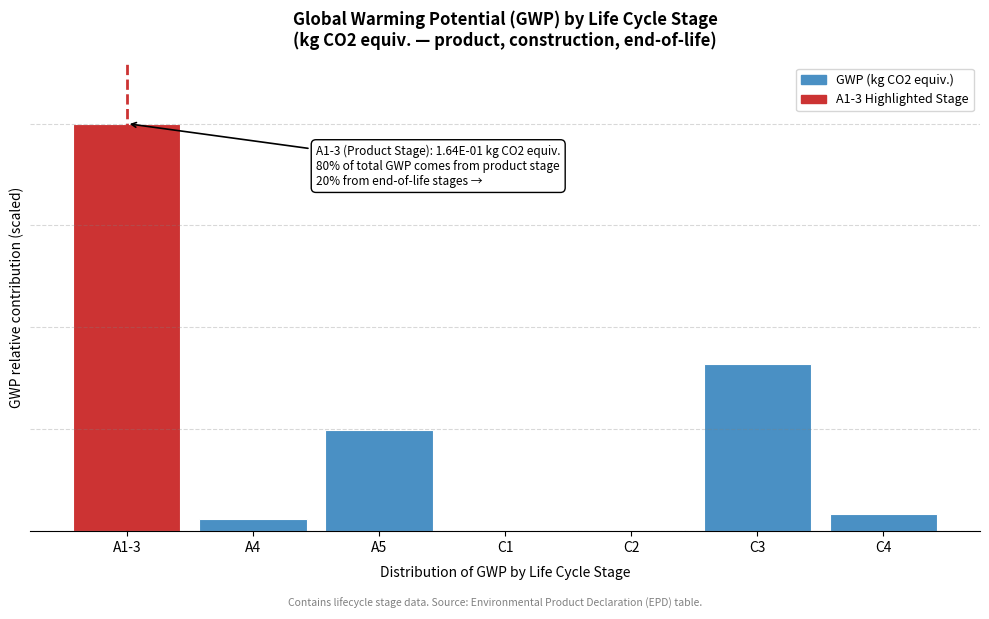

Are the bars horizontal?

No